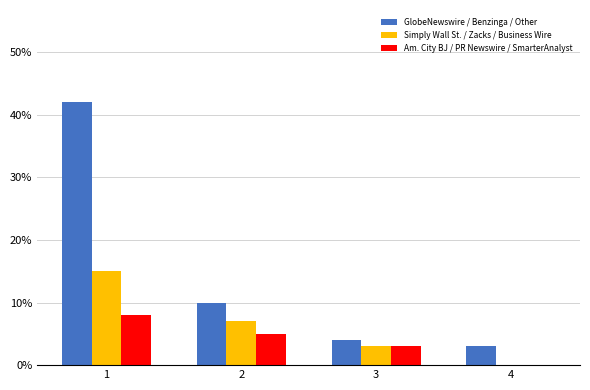

What is the difference between the maximum and minimum values in the GlobeNewswire / Benzinga / Other series?

0.4